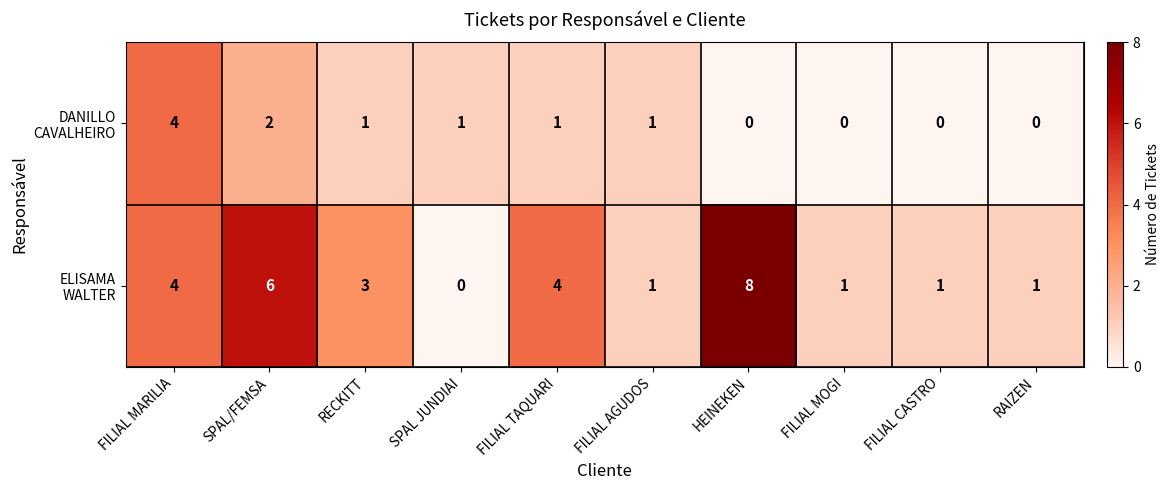

What is the spread (max minus min) of values at FILIAL MOGI?

1